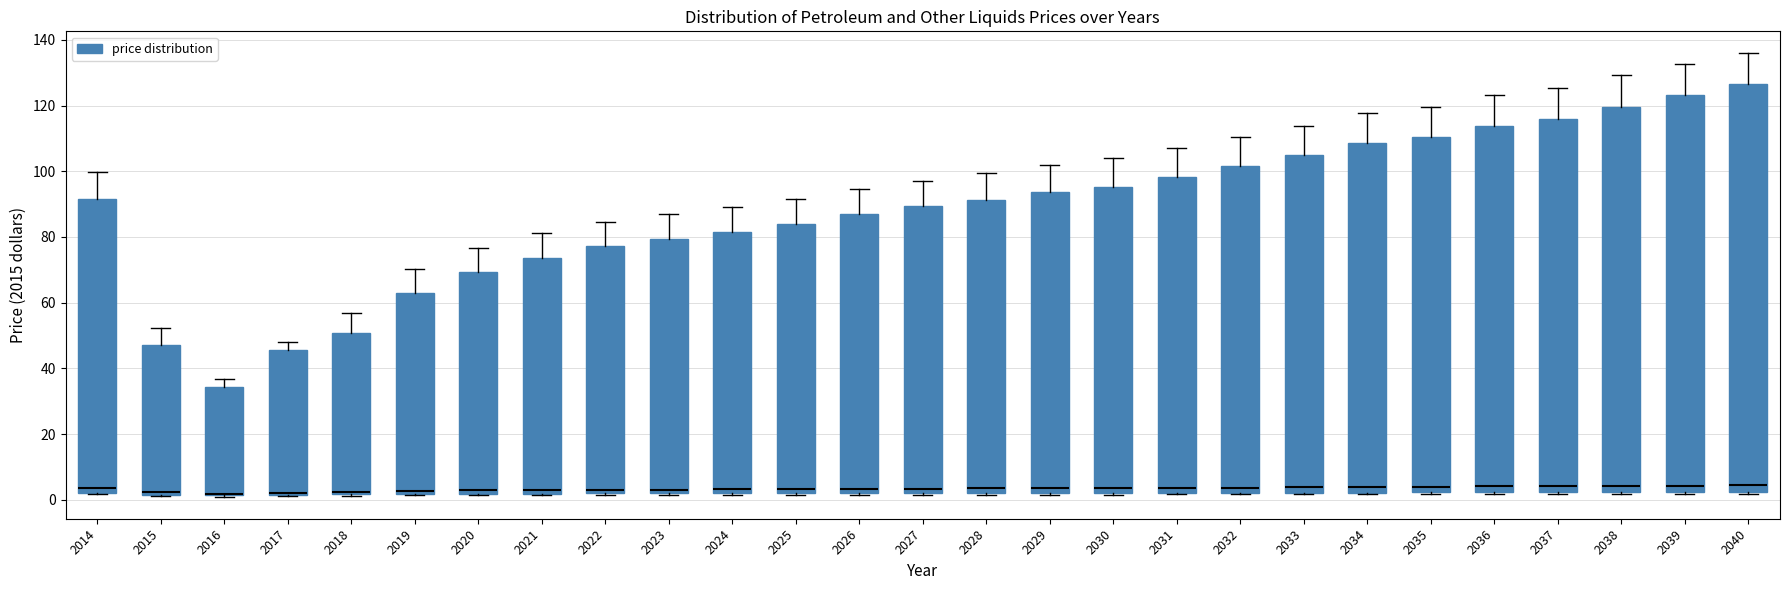

Reading left to right, transcribe this box plot: for each box, give where its median line is, the range the box spans, and where its two whiskers end, as read against the y-axis. The values are not printed on the chart, so give them approximately, as read against the axis.

2014: median 4, box 2 to 92, whiskers 2 to 100
2015: median 2 (just above the box's lower edge), box 2 to 46, whiskers 2 to 52
2016: median 2 (drawn on the box's lower edge), box 2 to 34, whiskers 2 to 36
2017: median 2 (drawn on the box's lower edge), box 2 to 46, whiskers 2 to 48
2018: median 2 (just above the box's lower edge), box 2 to 50, whiskers 2 to 58
2019: median 2 (just above the box's lower edge), box 2 to 64, whiskers 2 to 70
2020: median 2 (just above the box's lower edge), box 2 to 70, whiskers 2 to 76
2021: median 4, box 2 to 74, whiskers 2 to 82
2022: median 4, box 2 to 78, whiskers 2 to 84
2023: median 4, box 2 to 80, whiskers 2 to 88
2024: median 4, box 2 to 82, whiskers 2 to 90
2025: median 4, box 2 to 84, whiskers 2 to 92
2026: median 4, box 2 to 88, whiskers 2 to 94
2027: median 4, box 2 to 90, whiskers 2 to 98
2028: median 4, box 2 to 92, whiskers 2 to 100
2029: median 4, box 2 to 94, whiskers 2 to 102
2030: median 4, box 2 to 96, whiskers 2 to 104
2031: median 4, box 2 to 98, whiskers 2 to 108
2032: median 4, box 2 to 102, whiskers 2 to 110
2033: median 4, box 2 to 104, whiskers 2 to 114
2034: median 4, box 2 to 108, whiskers 2 to 118
2035: median 4, box 2 to 110, whiskers 2 to 120
2036: median 4, box 2 to 114, whiskers 2 to 124
2037: median 4, box 2 to 116, whiskers 2 to 126
2038: median 4, box 2 to 120, whiskers 2 to 130
2039: median 4, box 2 to 124, whiskers 2 to 132
2040: median 4, box 2 to 126, whiskers 2 to 136